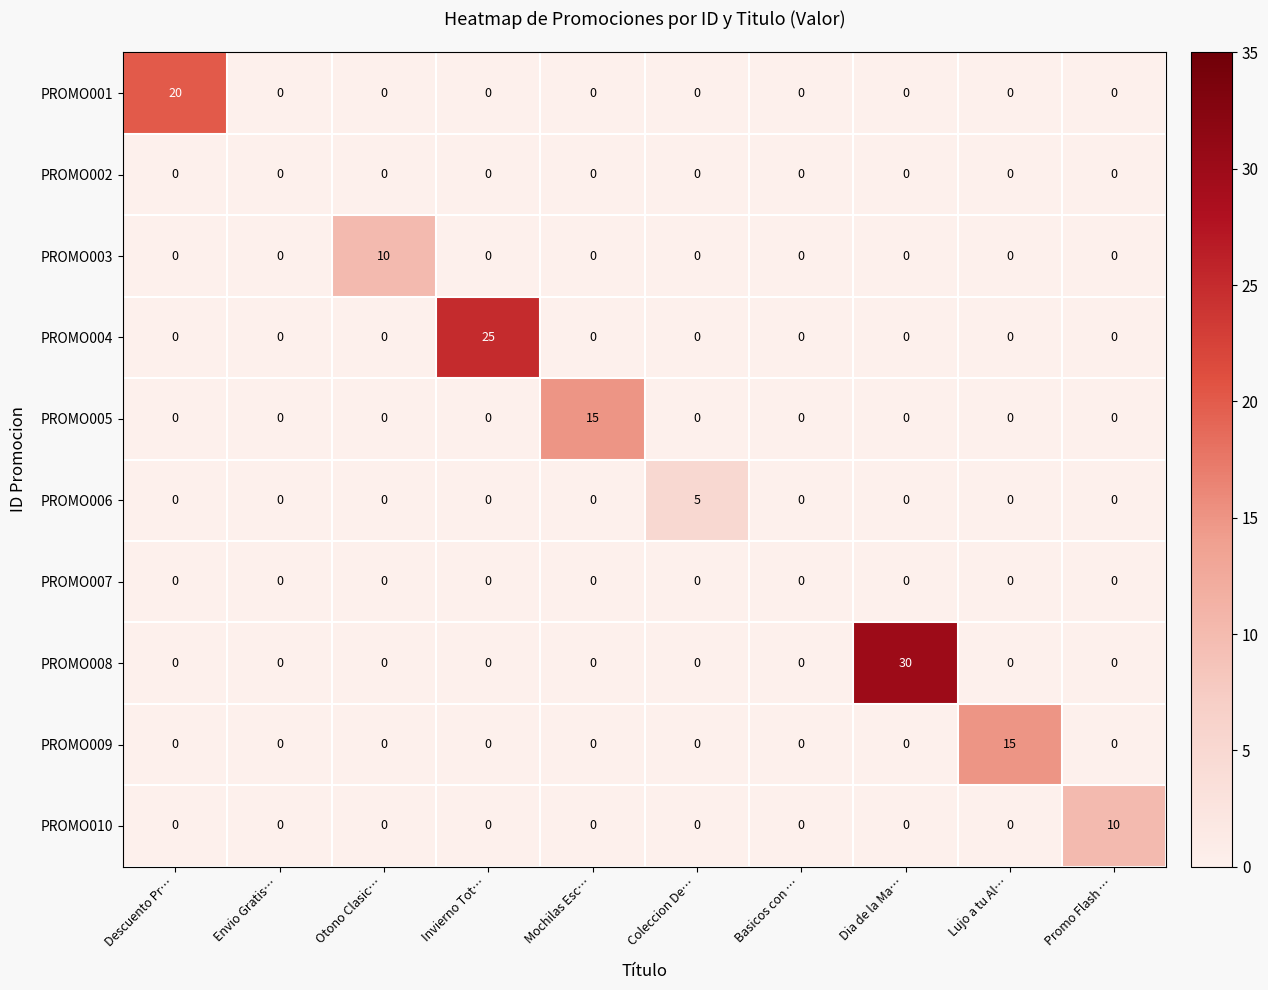

What is the average value of the PROMO008 series?

3